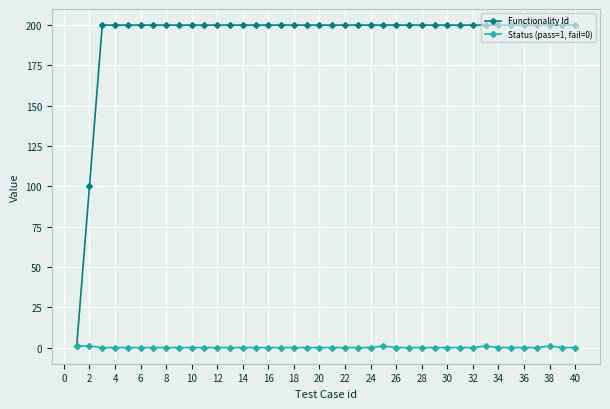

At how many categories does at least one series exceed 170?

38